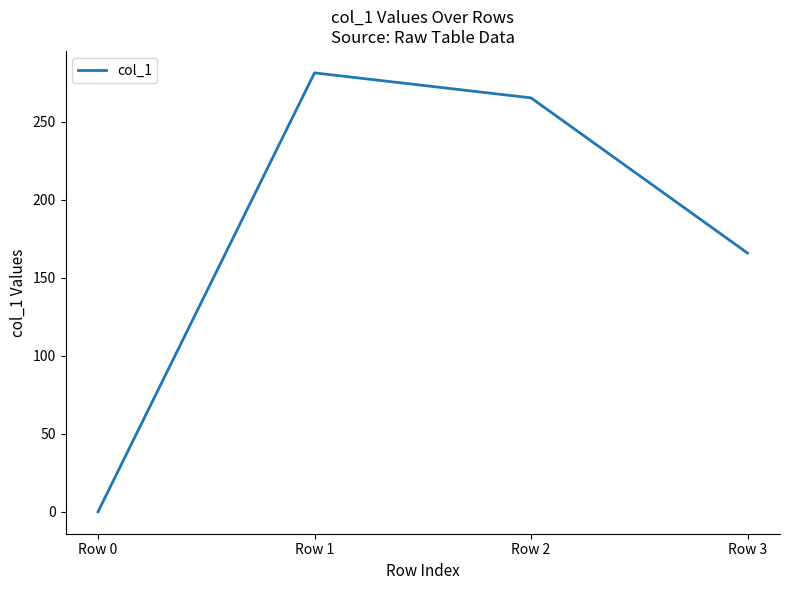

Which label corresponds to the smallest value in the chart?

Row 0